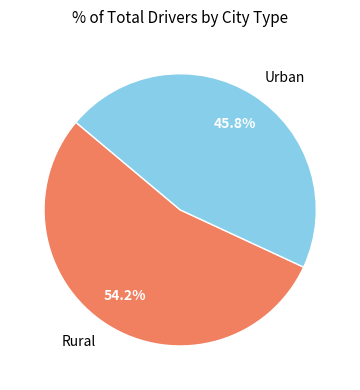

Which has a higher value, Urban or Rural?

Rural